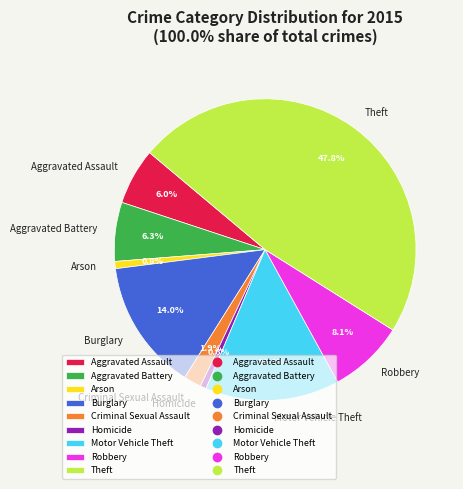

The Homicide slice represents 1% of the pie. True or false?

True